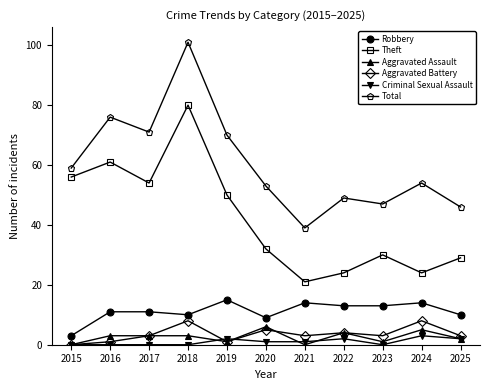

Reading left to right, what are all the values shown in this chart?

Robbery: 2015=3	2016=11	2017=11	2018=10	2019=15	2020=9	2021=14	2022=13	2023=13	2024=14	2025=10
Theft: 2015=56	2016=61	2017=54	2018=80	2019=50	2020=32	2021=21	2022=24	2023=30	2024=24	2025=29
Aggravated Assault: 2015=0	2016=3	2017=3	2018=3	2019=1	2020=6	2021=0	2022=4	2023=1	2024=5	2025=2
Aggravated Battery: 2015=0	2016=1	2017=3	2018=8	2019=1	2020=5	2021=3	2022=4	2023=3	2024=8	2025=3
Criminal Sexual Assault: 2015=0	2016=0	2017=0	2018=0	2019=2	2020=1	2021=1	2022=2	2023=0	2024=3	2025=2
Total: 2015=59	2016=76	2017=71	2018=101	2019=70	2020=53	2021=39	2022=49	2023=47	2024=54	2025=46